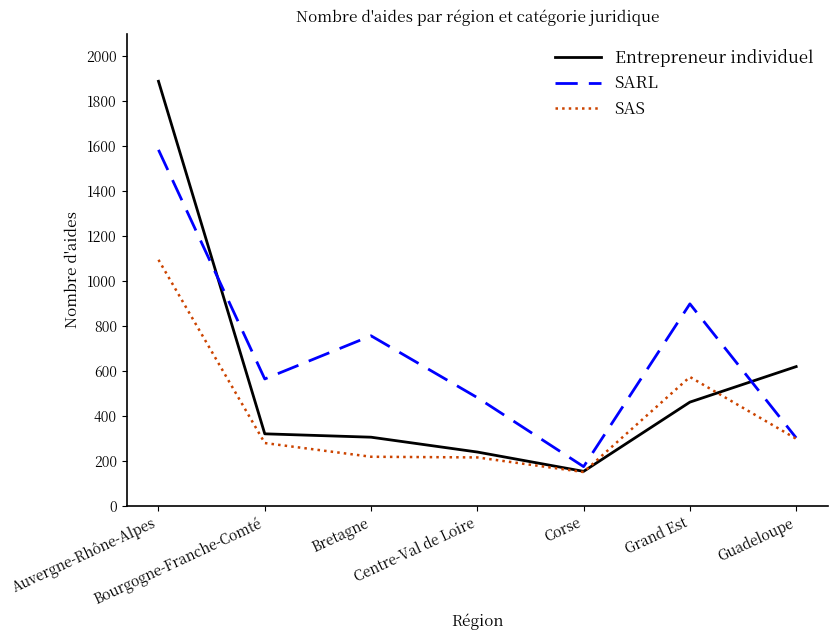

What is the sum of the SARL values at Guadeloupe and Corse?

476